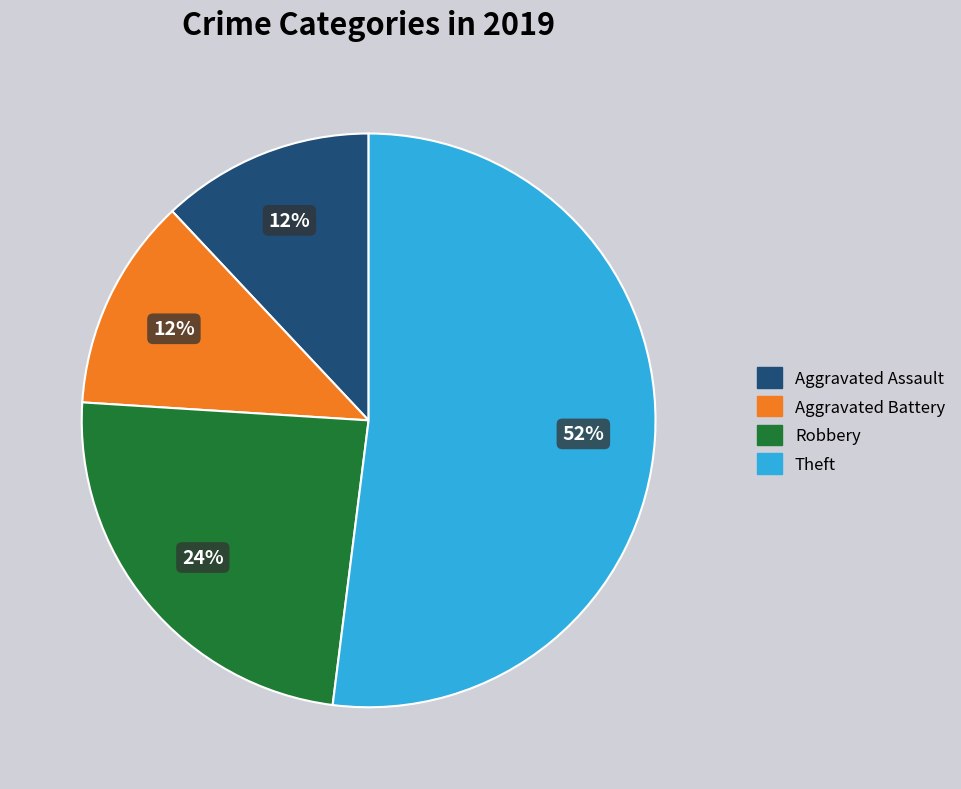

Is the sum of Theft and Aggravated Battery greater than half?

Yes